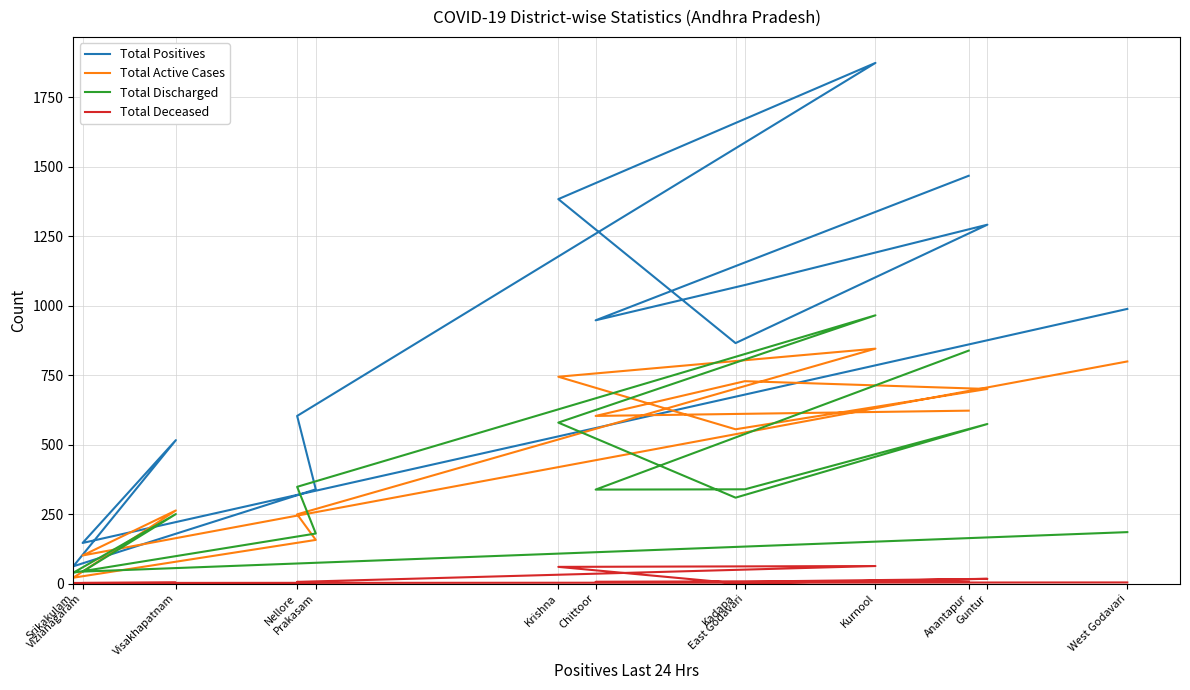

How many data points in Total Discharged are less than 338?

6